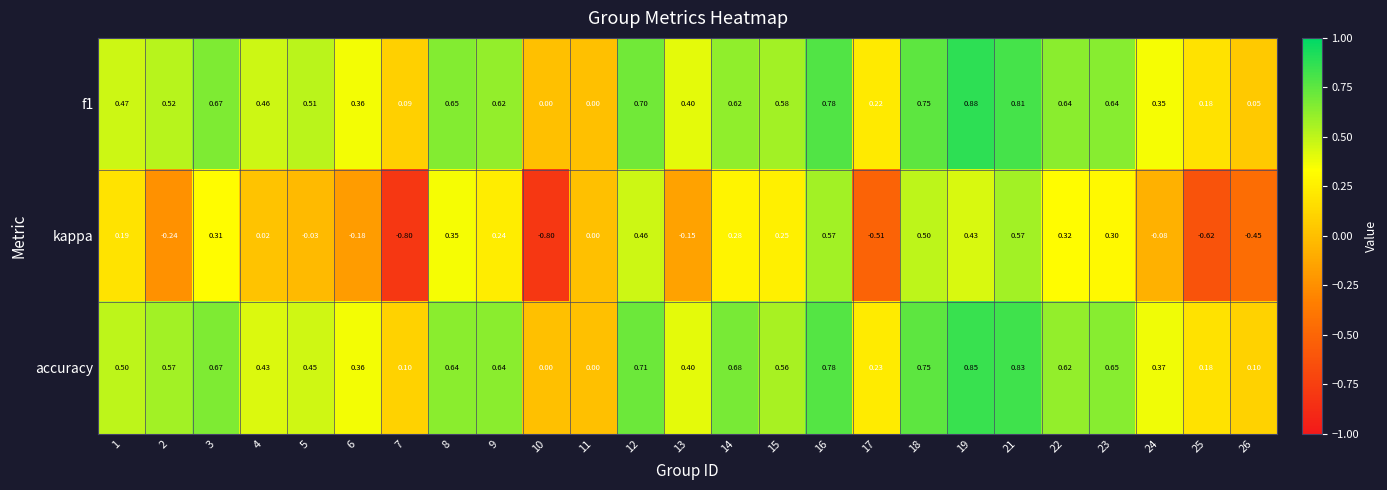

Is the value of f1 at 26 greater than the value of accuracy at 25?

No